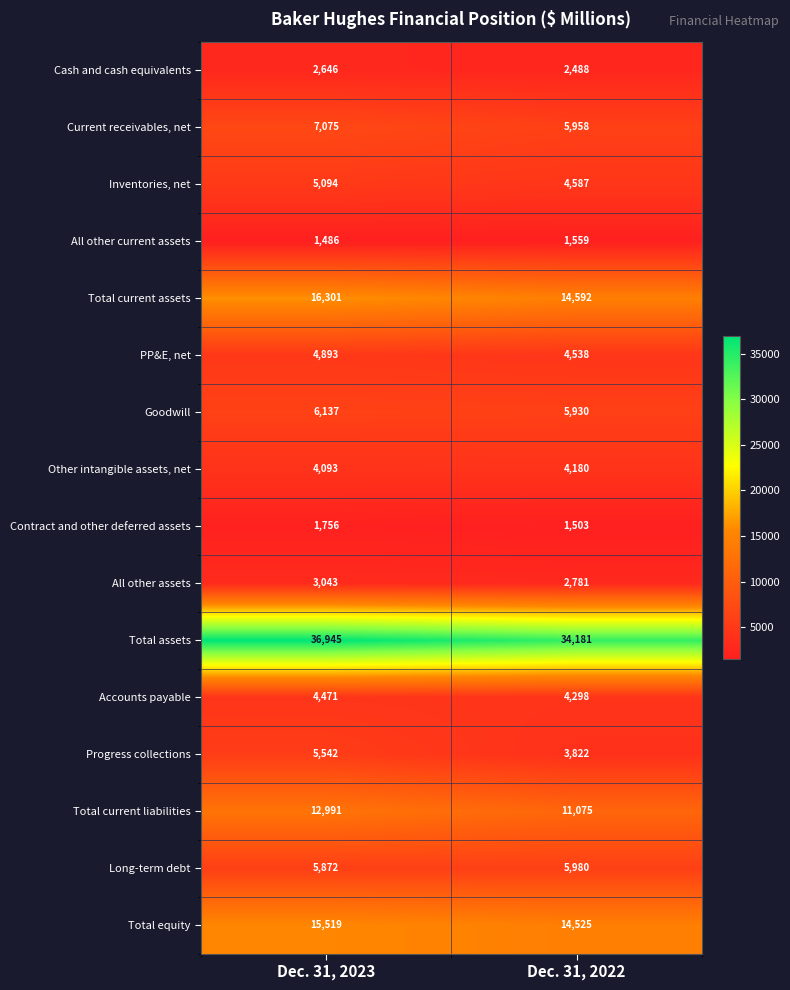

Is it true that Total current assets equals 6356 at Dec. 31, 2023?

False